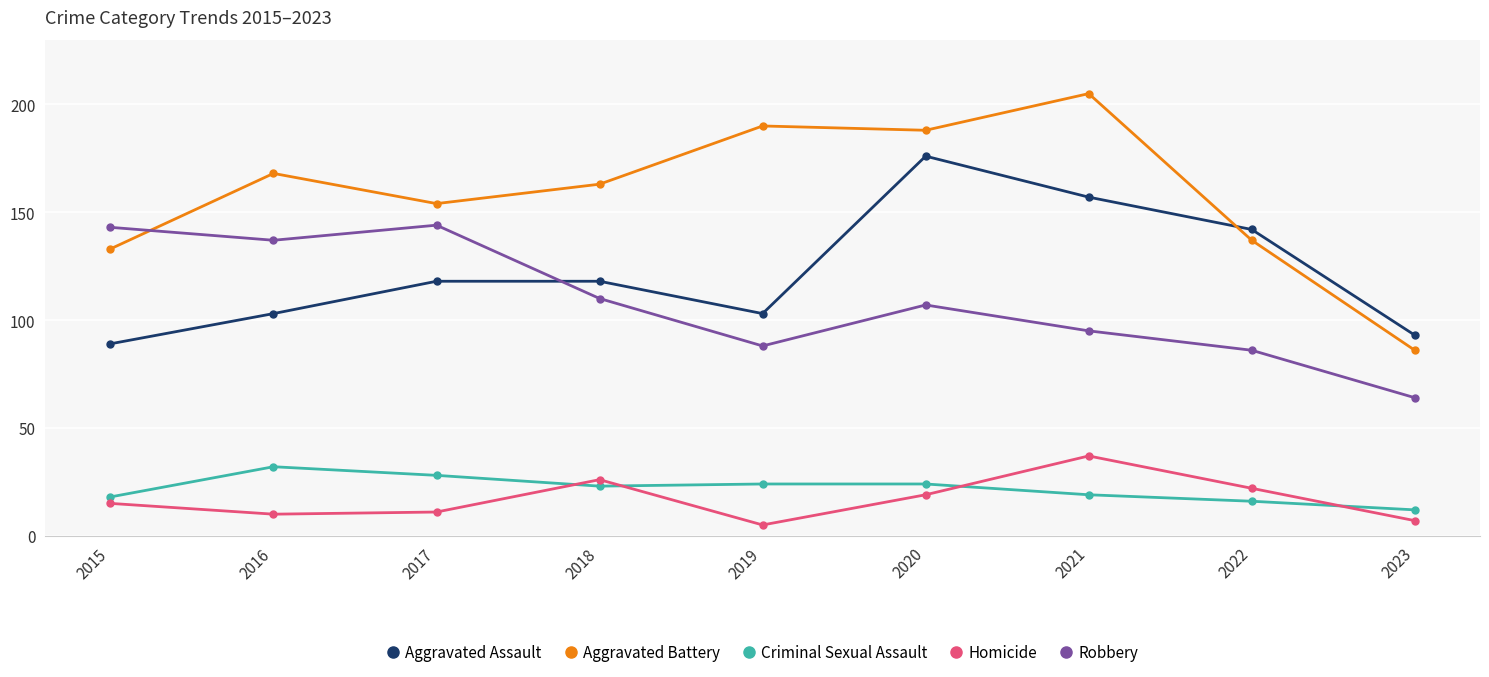

Reading left to right, list all the values displayed in this chart.

Aggravated Assault: 2015=89	2016=103	2017=118	2018=118	2019=103	2020=176	2021=157	2022=142	2023=93
Aggravated Battery: 2015=133	2016=168	2017=154	2018=163	2019=190	2020=188	2021=205	2022=137	2023=86
Criminal Sexual Assault: 2015=18	2016=32	2017=28	2018=23	2019=24	2020=24	2021=19	2022=16	2023=12
Homicide: 2015=15	2016=10	2017=11	2018=26	2019=5	2020=19	2021=37	2022=22	2023=7
Robbery: 2015=143	2016=137	2017=144	2018=110	2019=88	2020=107	2021=95	2022=86	2023=64